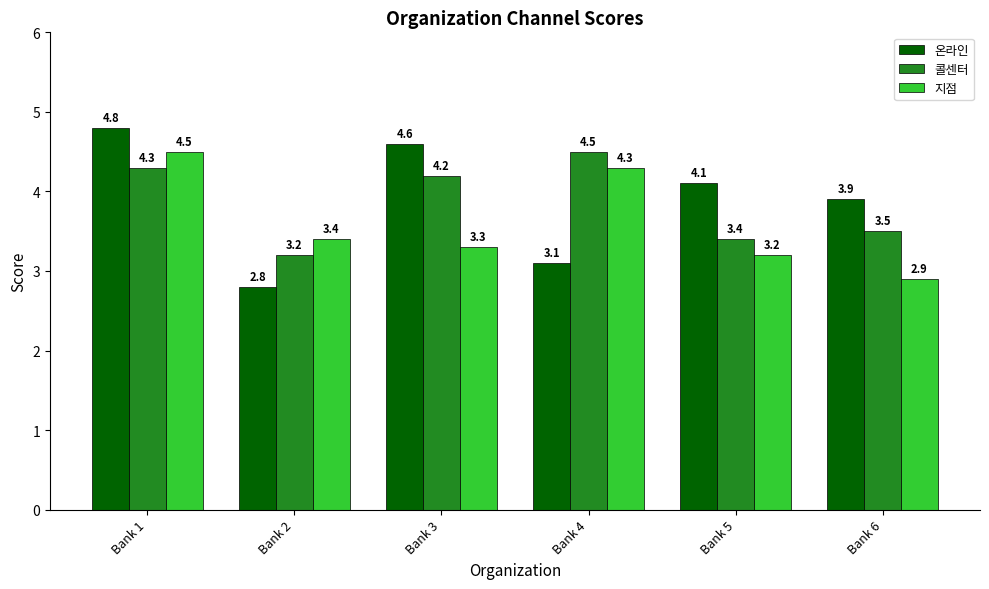

Reading left to right, transcribe all the data shown in this chart.

온라인: 4.8	2.8	4.6	3.1	4.1	3.9
콜센터: 4.3	3.2	4.2	4.5	3.4	3.5
지점: 4.5	3.4	3.3	4.3	3.2	2.9